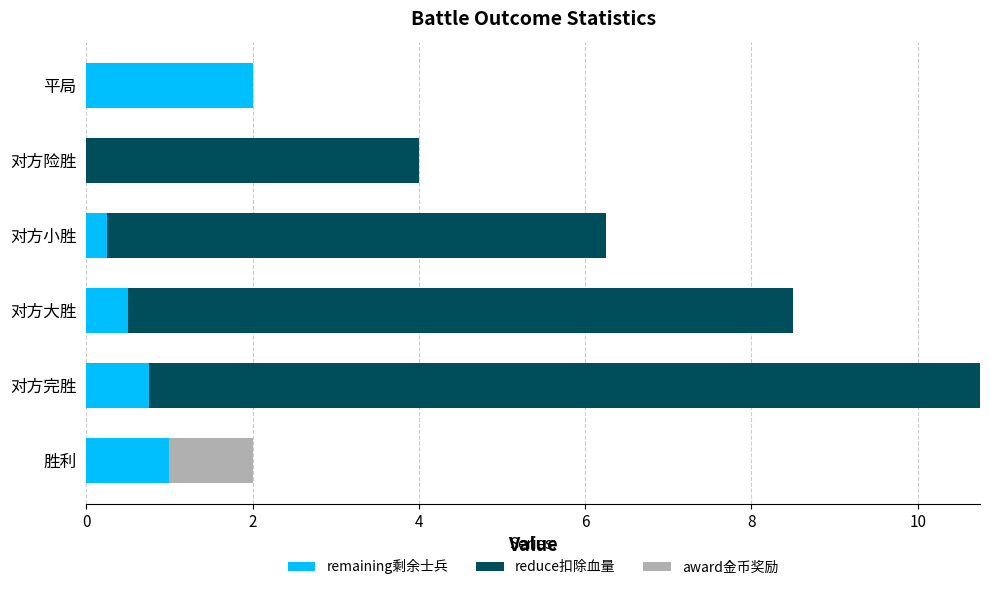

Which category has the highest value in the remaining剩余士兵 series?

平局